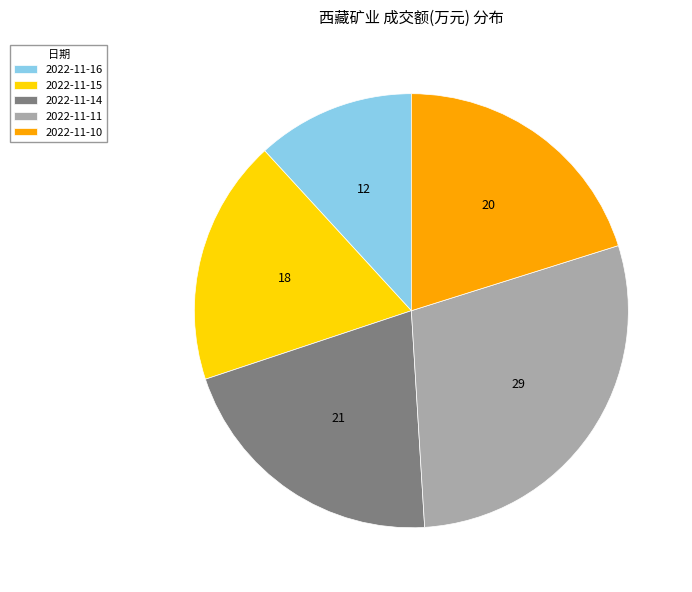

Approximately how many times larger is the value at 2022-11-16 compared to 2022-11-15?

0.6